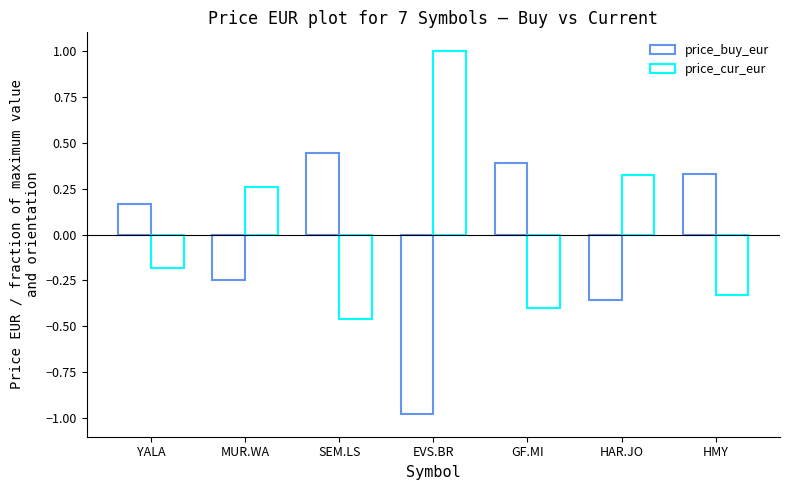

Which series has the largest total across all categories?

price_cur_eur